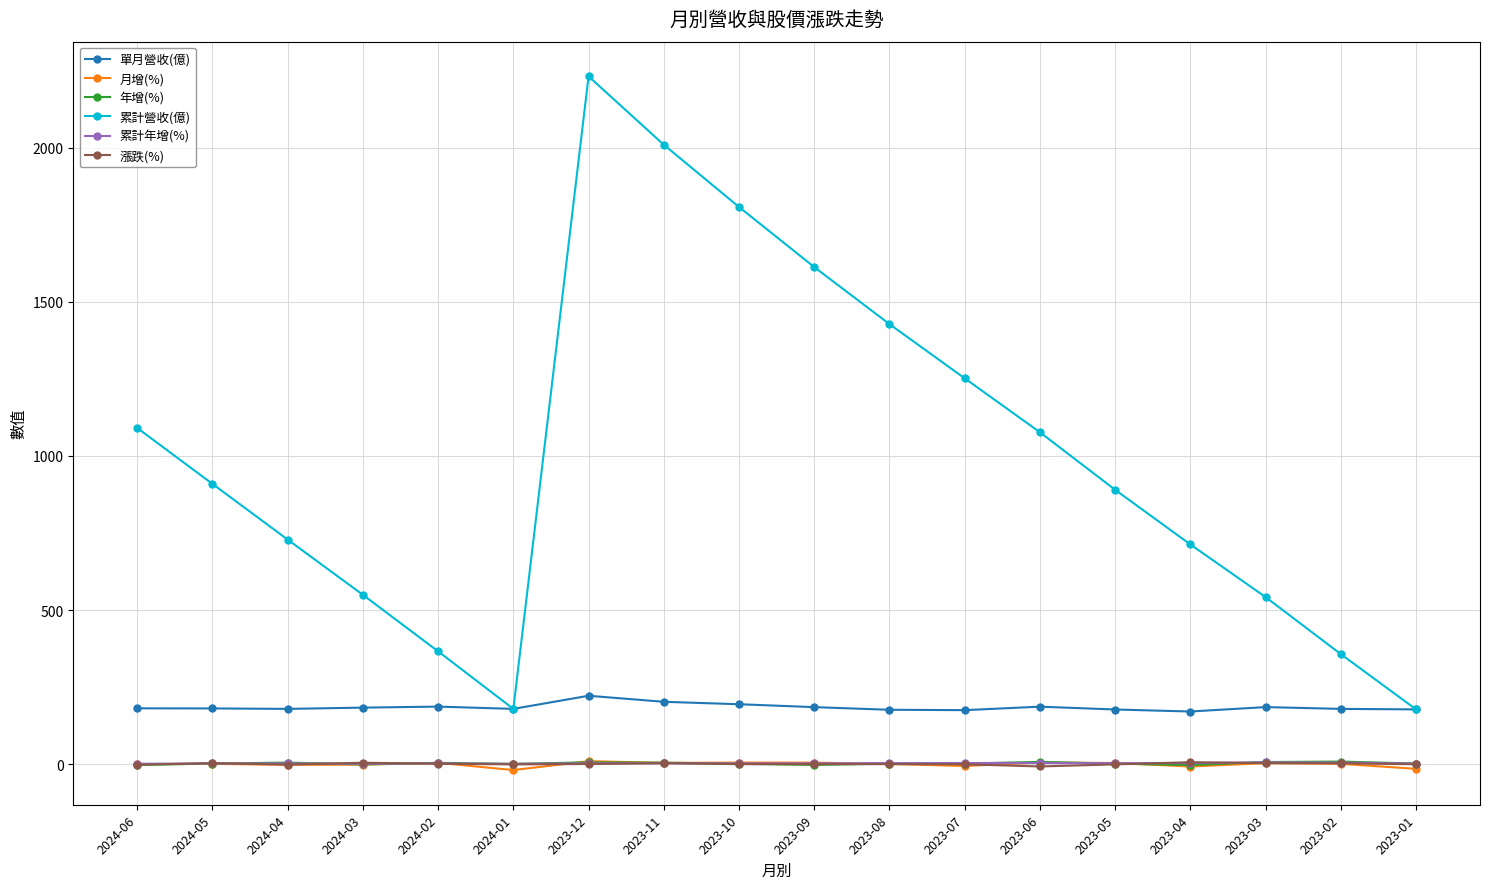

What are all the series names shown in the legend?

單月營收(億), 月增(%), 年增(%), 累計營收(億), 累計年增(%), 漲跌(%)